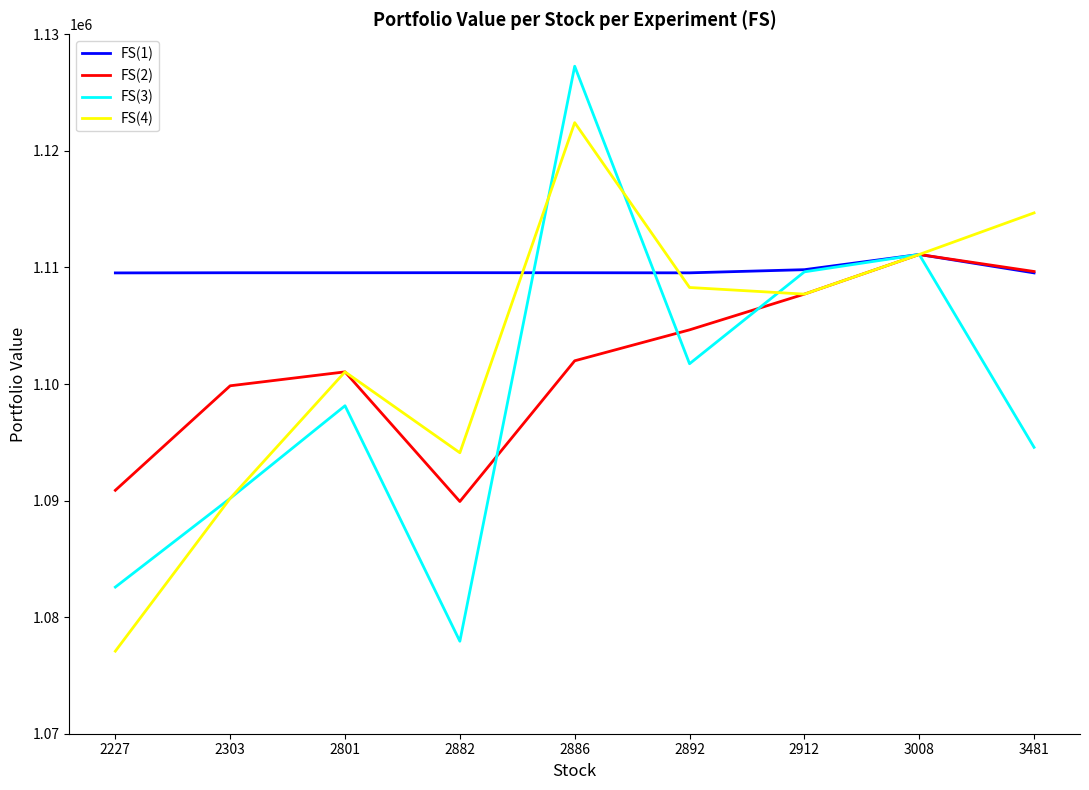

At which label does FS(4) reach its peak?

2886